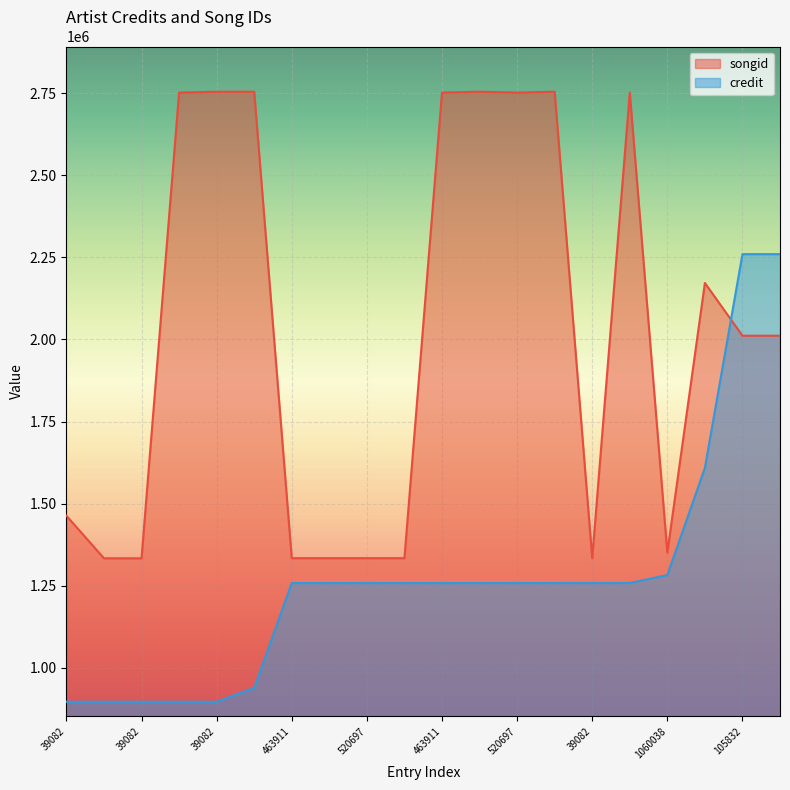

What is the spread (max minus min) of values at 463911?

75797